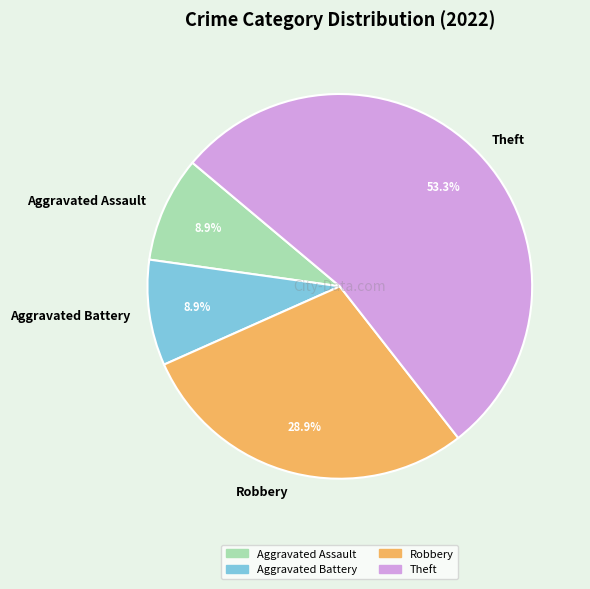

Does Aggravated Assault represent more than half of the total?

No